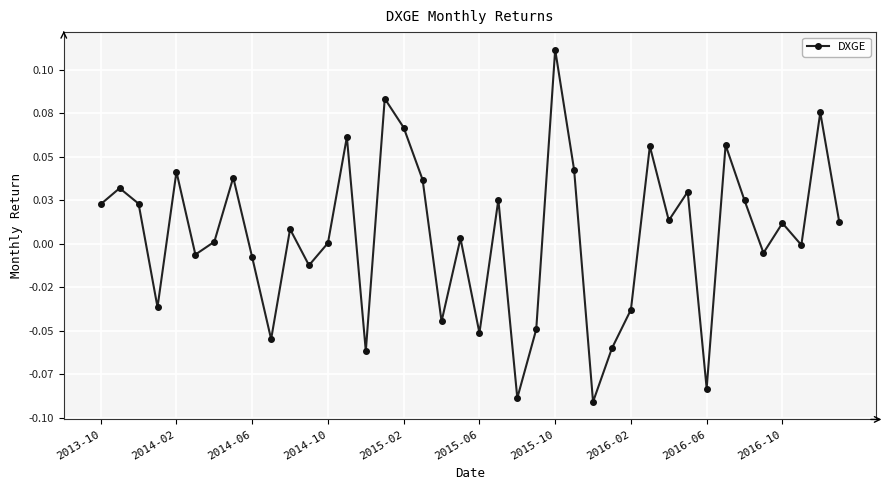

Rank the categories by value from lowest to highest.

26, 22, 32, 14, 27, 2016-10, 20, 23, 18, 28, 2014-10, 11, 2016-06, 2015-06, 35, 37, 12, 2015-10, 19, 10, 36, 39, 30, 2013-10, 2014-06, 34, 21, 31, 2014-02, 17, 2016-02, 2015-02, 25, 29, 33, 13, 16, 38, 15, 24